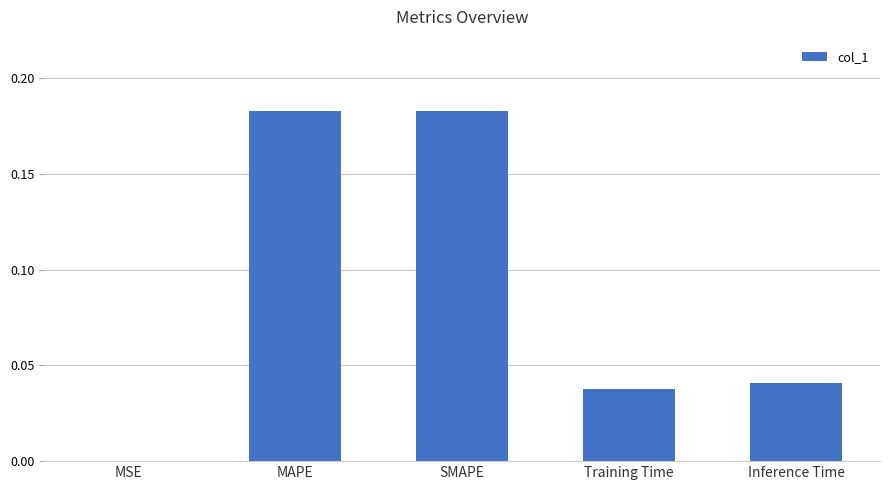

What is the average value?

0.1